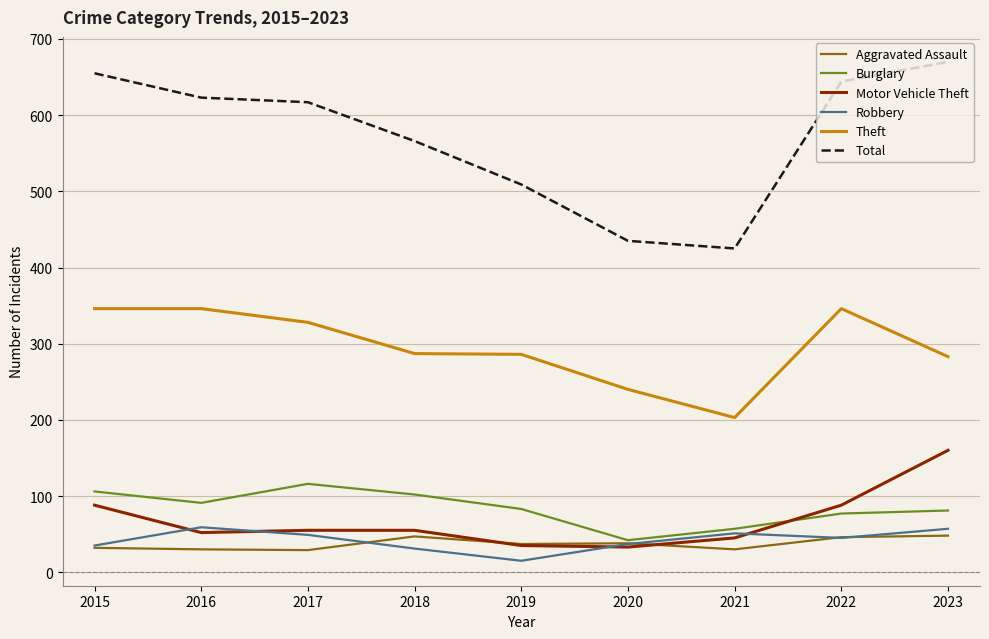

The value of Burglary at 2017 is 35. True or false?

False